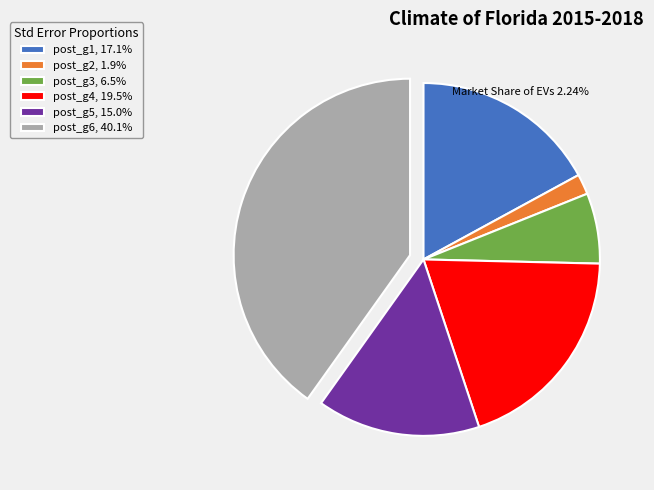

Is there a majority slice in this chart?

No